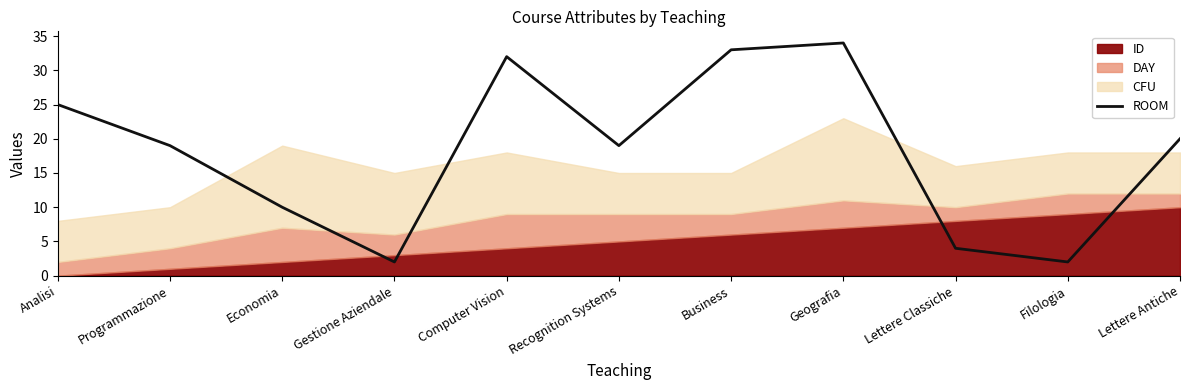

Reading left to right, extract all data points from this chart.

25	19	10	2	32	19	33	34	4	2	20